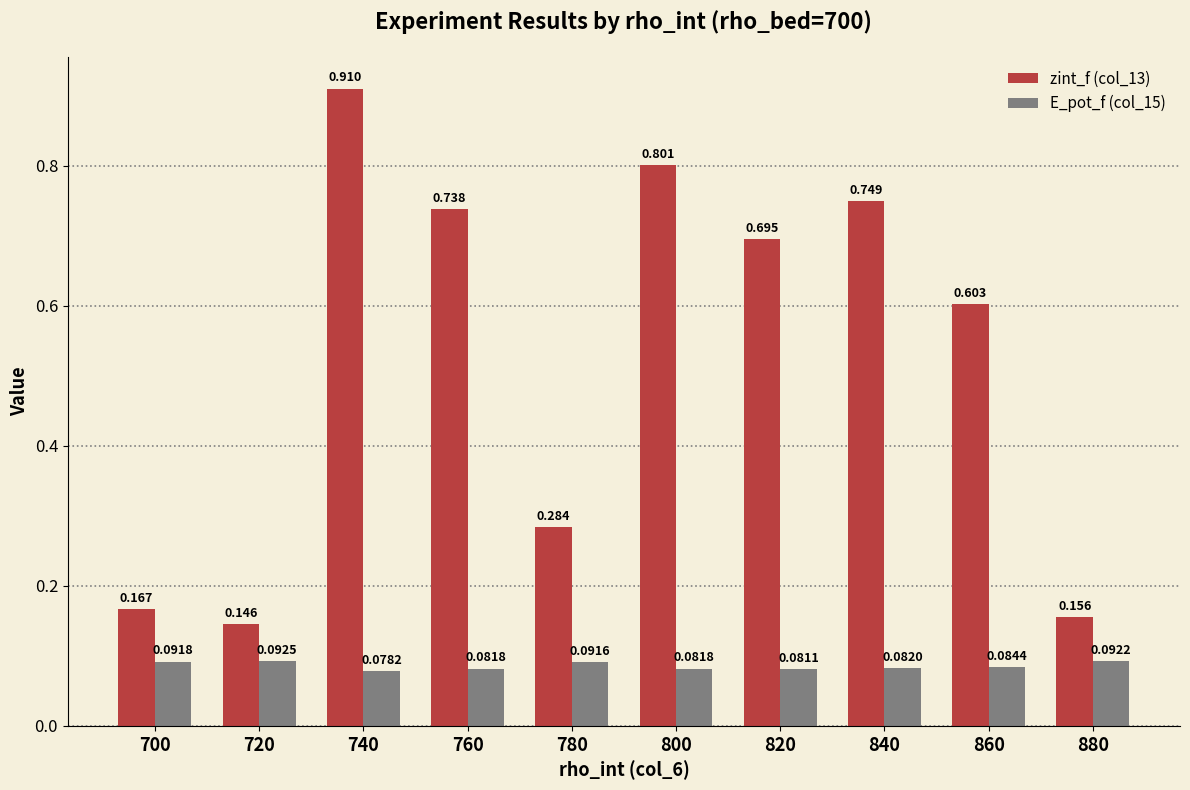

At 800, list the series in order from smallest to largest.

E_pot_f (col_15), zint_f (col_13)